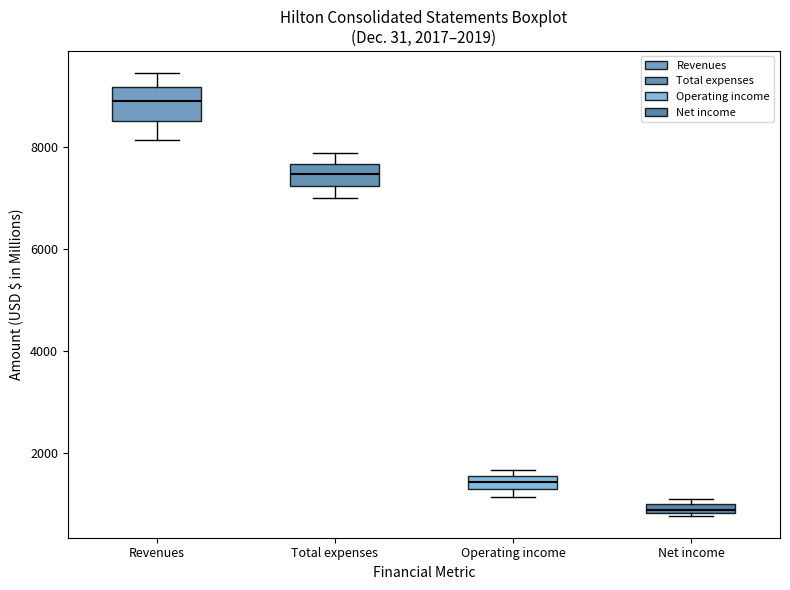

Which box is the tallest, from its lower edge to its upper edge?

Revenues